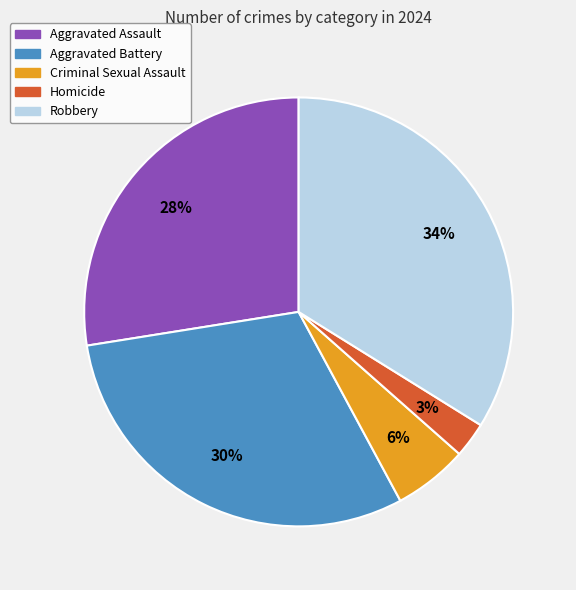

How many slices are in this pie chart?

5